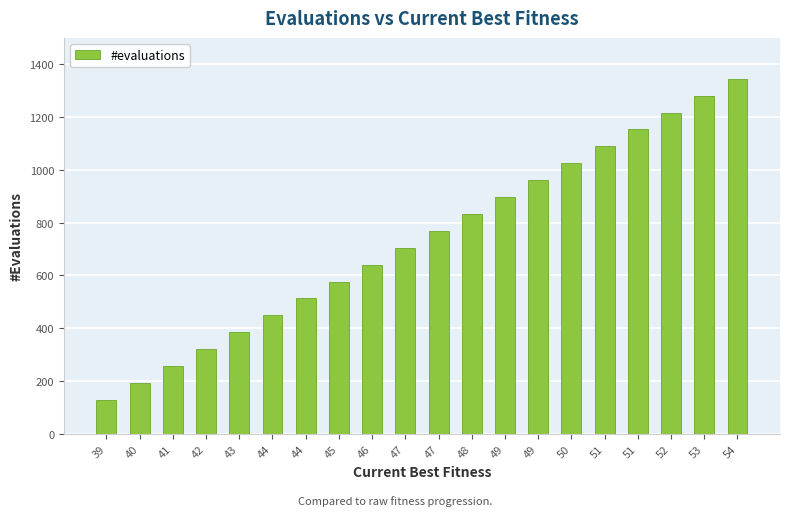

What is the change in value from 44 to 49?

+448